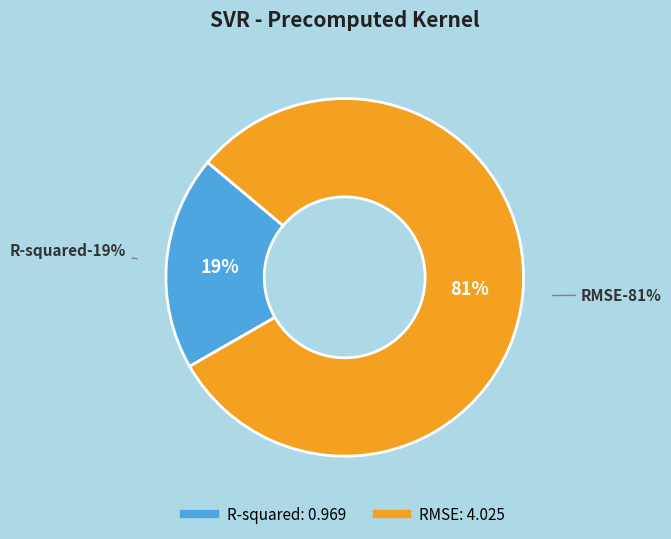

To the nearest percent, what portion does R-squared represent?

19%